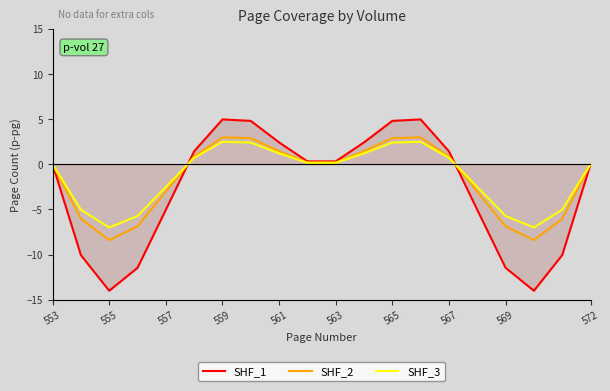

What is the minimum value shown in the chart?

-14.0